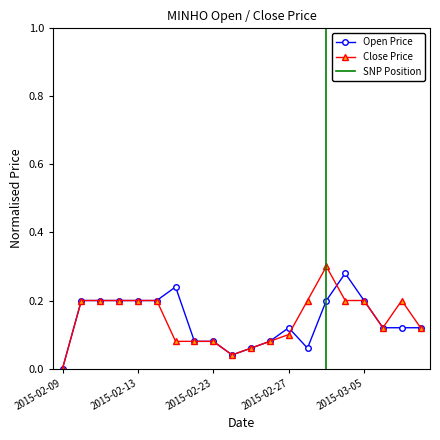

What position from the right is 2015-03-03?

6